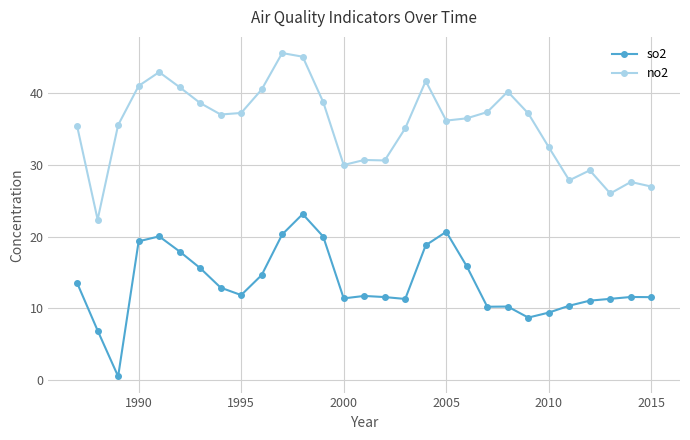

List the series in order of their peak value, lowest first.

so2, no2